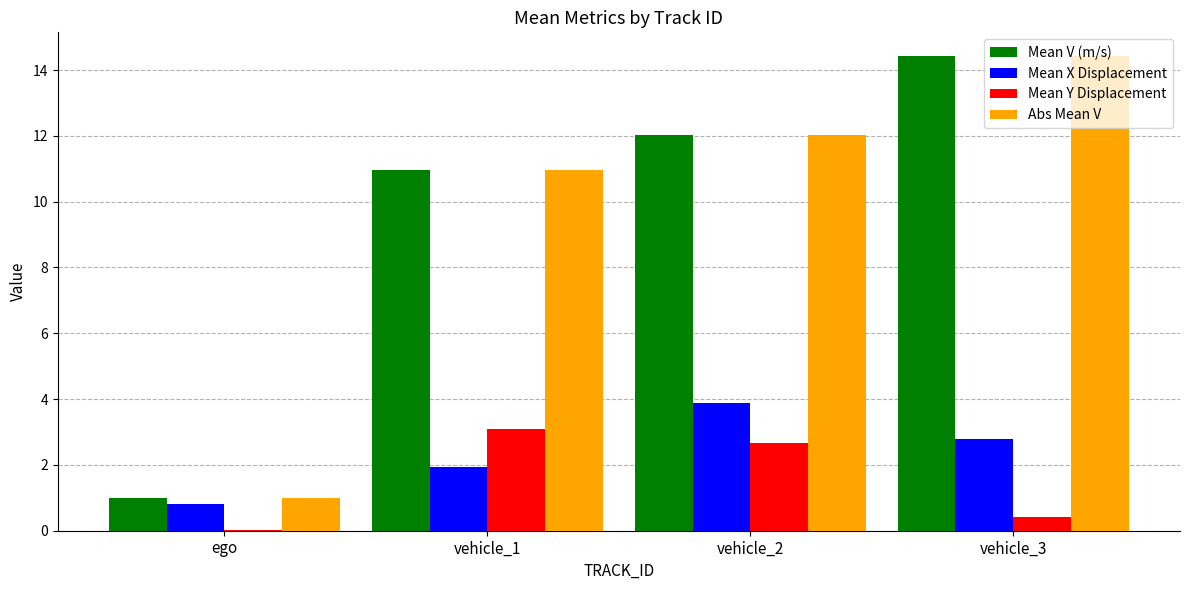

What is the spread (max minus min) of values at vehicle_3?

14.0